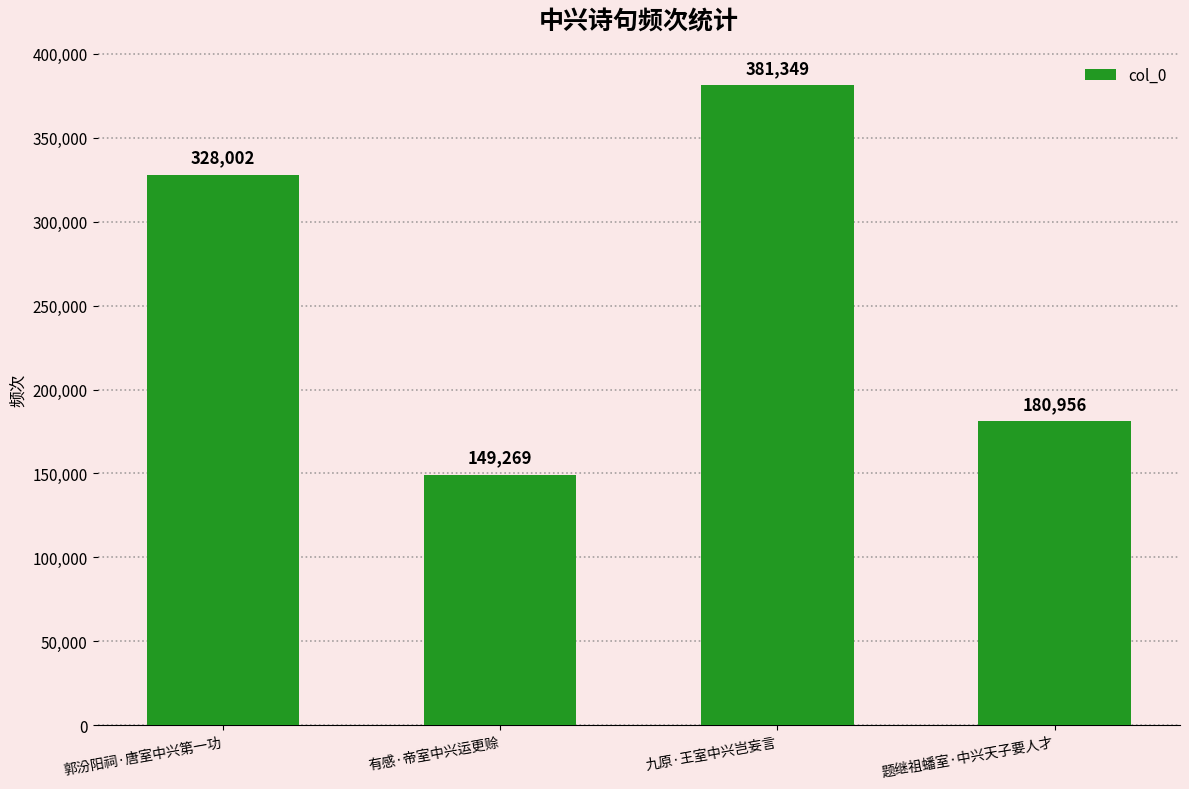

The chart shows a value of 227772 at 郭汾阳祠·唐室中兴第一功. True or false?

False